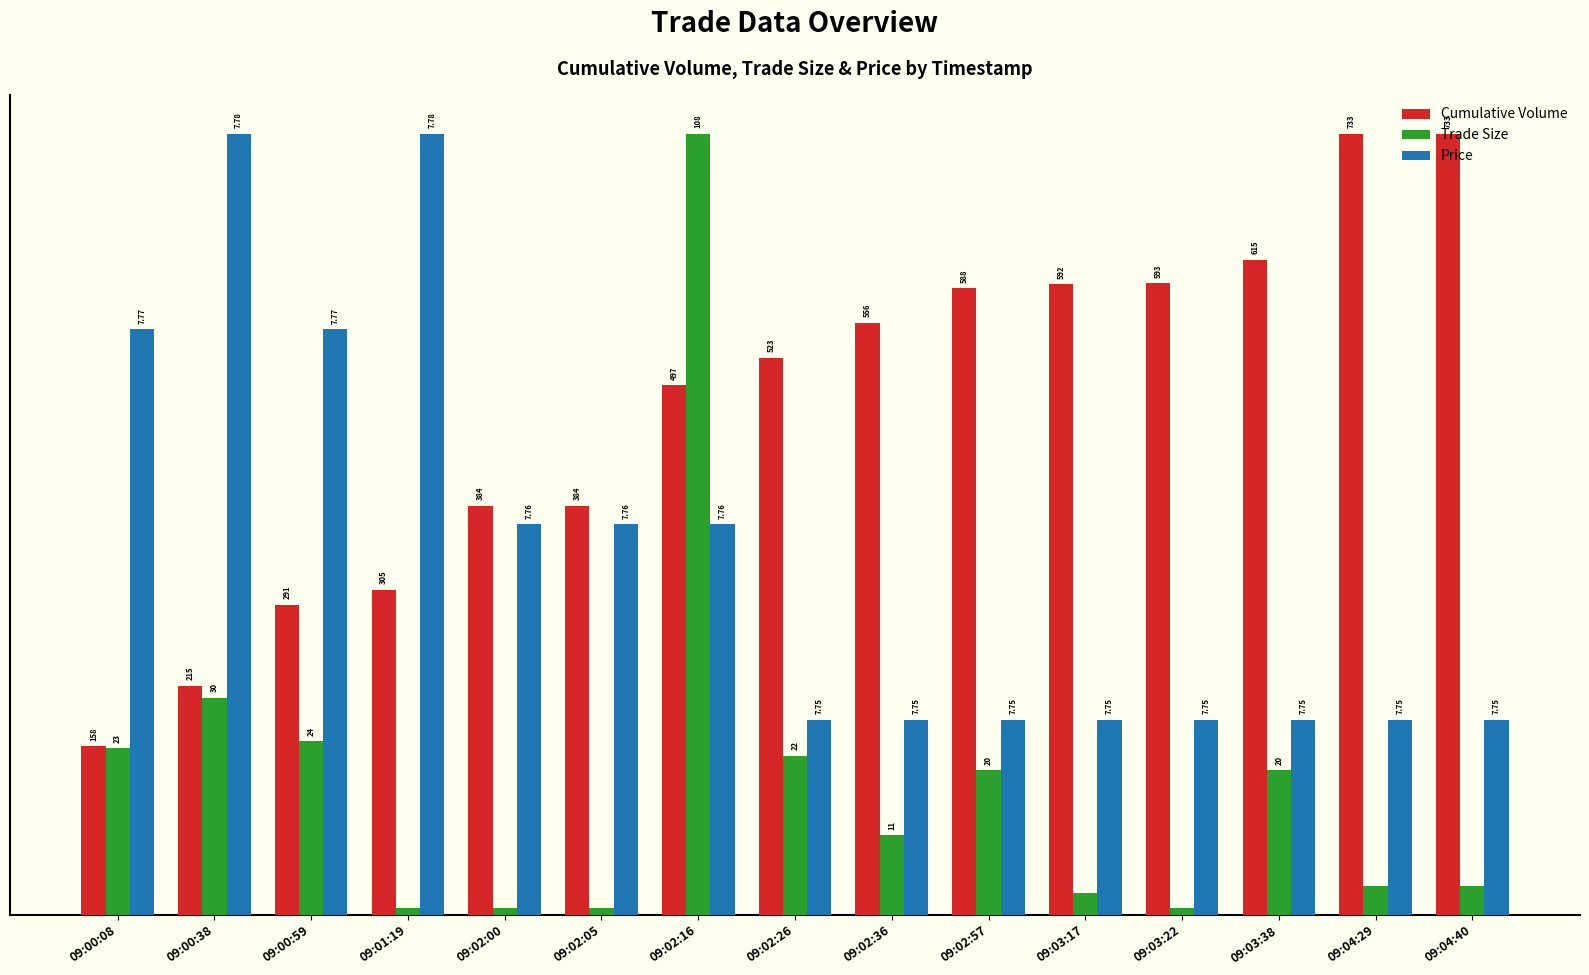

Does the chart contain any negative values?

No